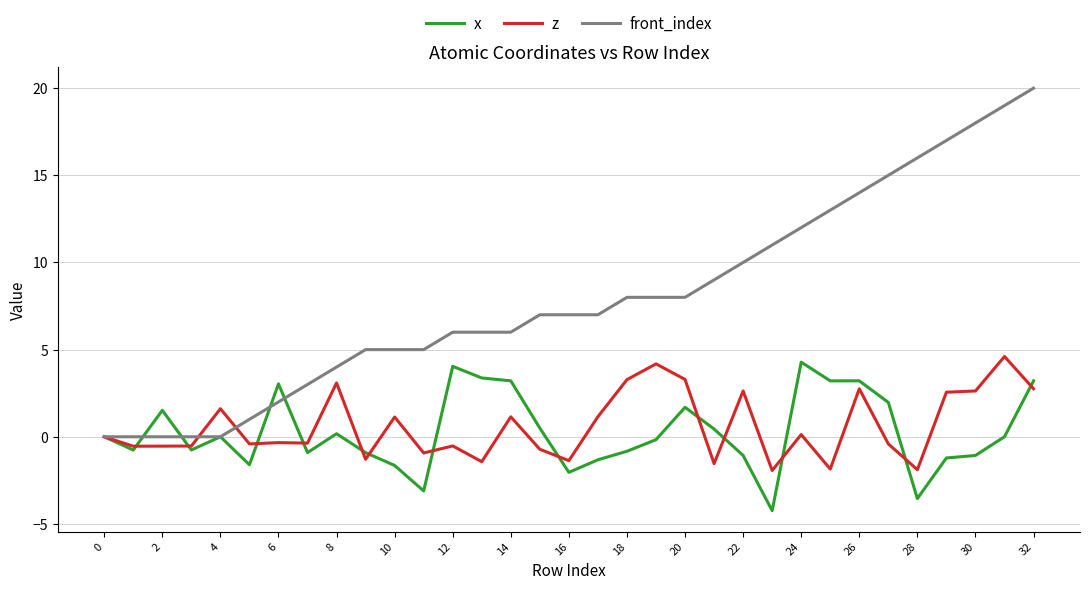

What are all the series names shown in the legend?

x, z, front_index